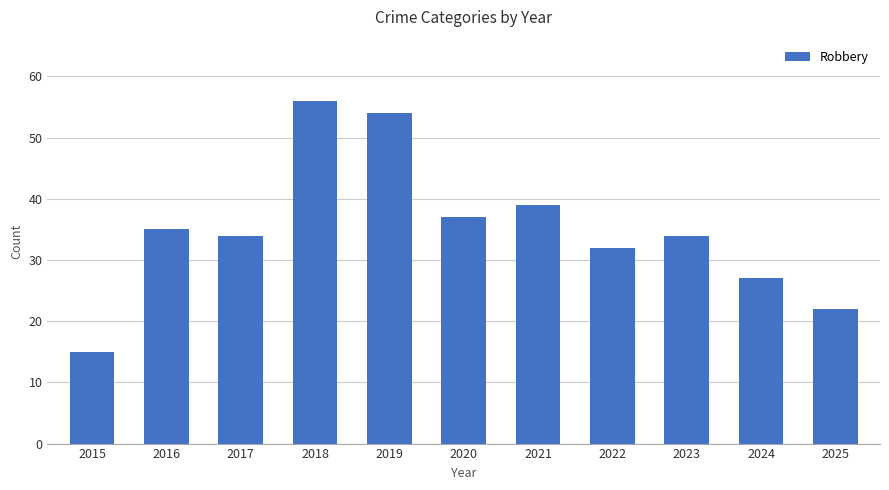

What is the difference between the values at 2018 and 2023?

22